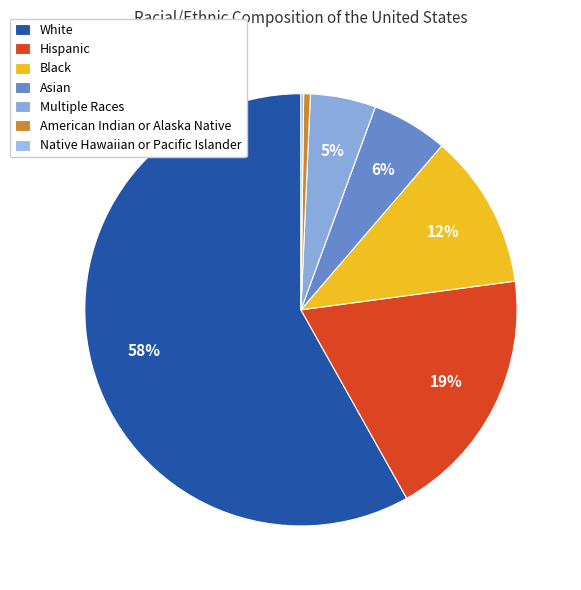

Which slice is the smallest?

Native Hawaiian or Pacific Islander